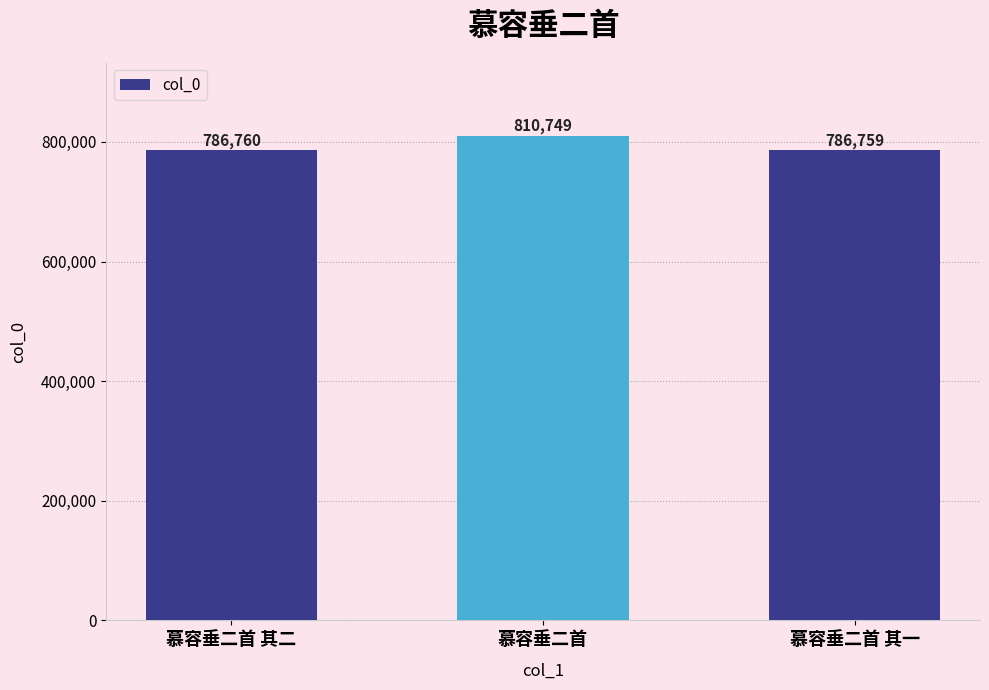

Rank the categories by value from highest to lowest.

慕容垂二首, 慕容垂二首 其二, 慕容垂二首 其一